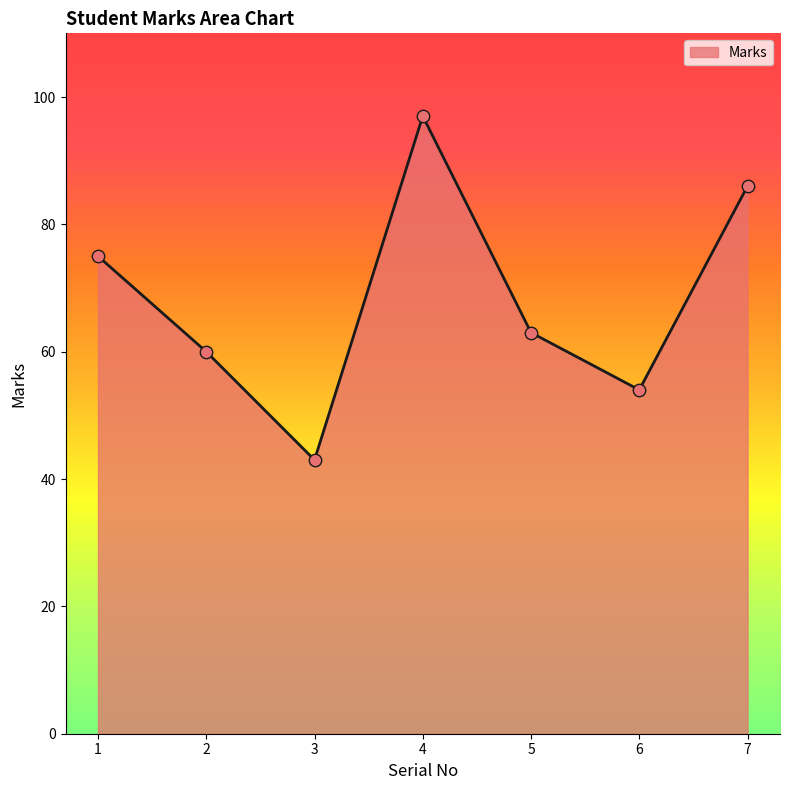

What is the ratio of the value at 4 to the value at 1?

1.3